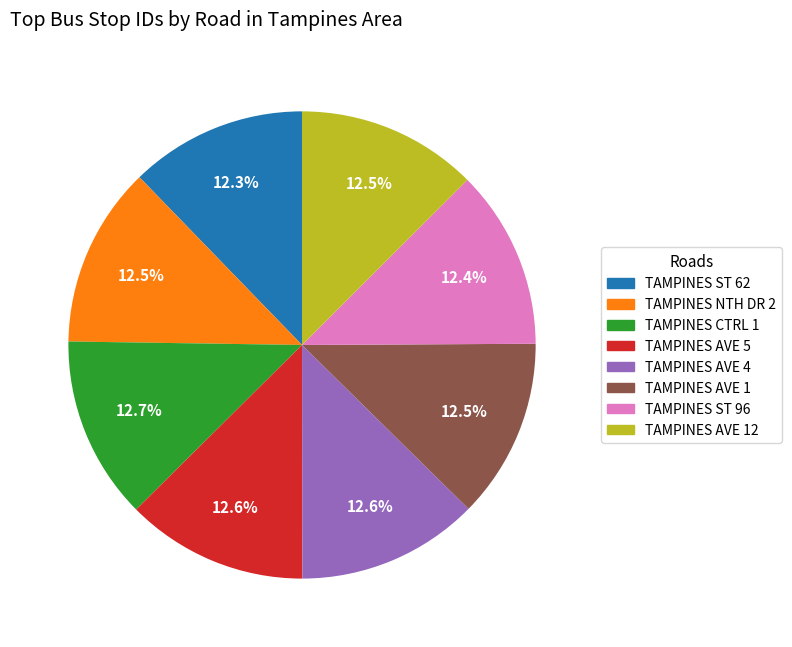

Is there a majority slice in this chart?

No